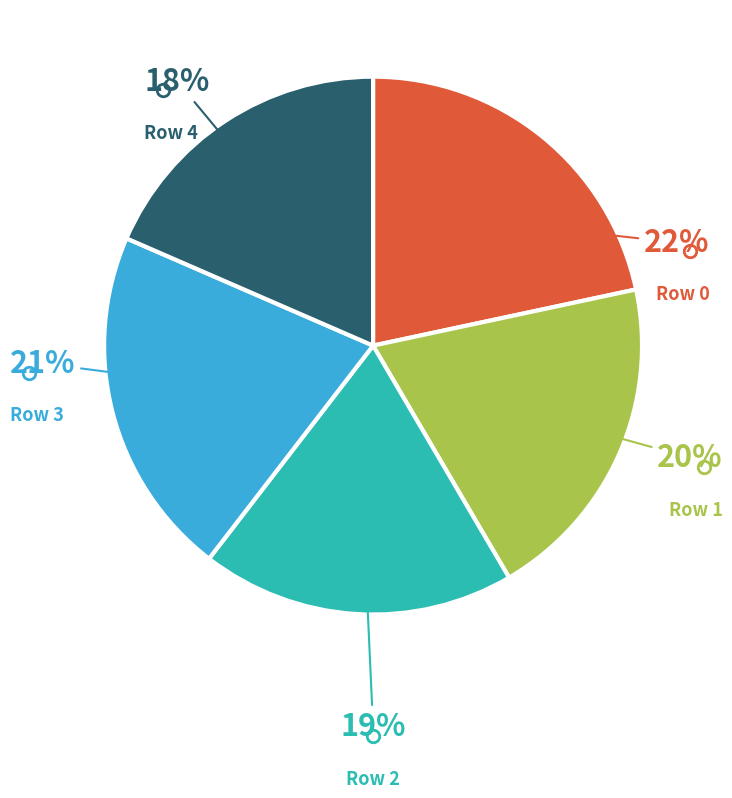

To the nearest percent, what is the average slice percentage?

20%